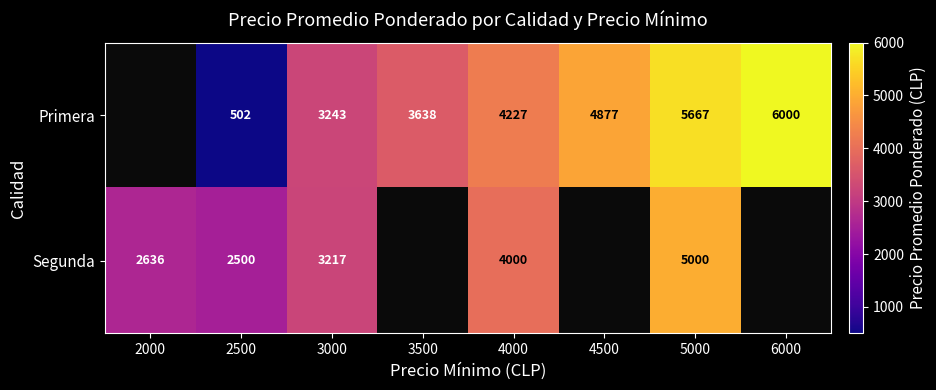

What is the difference between the highest and lowest values at 2500?

1998